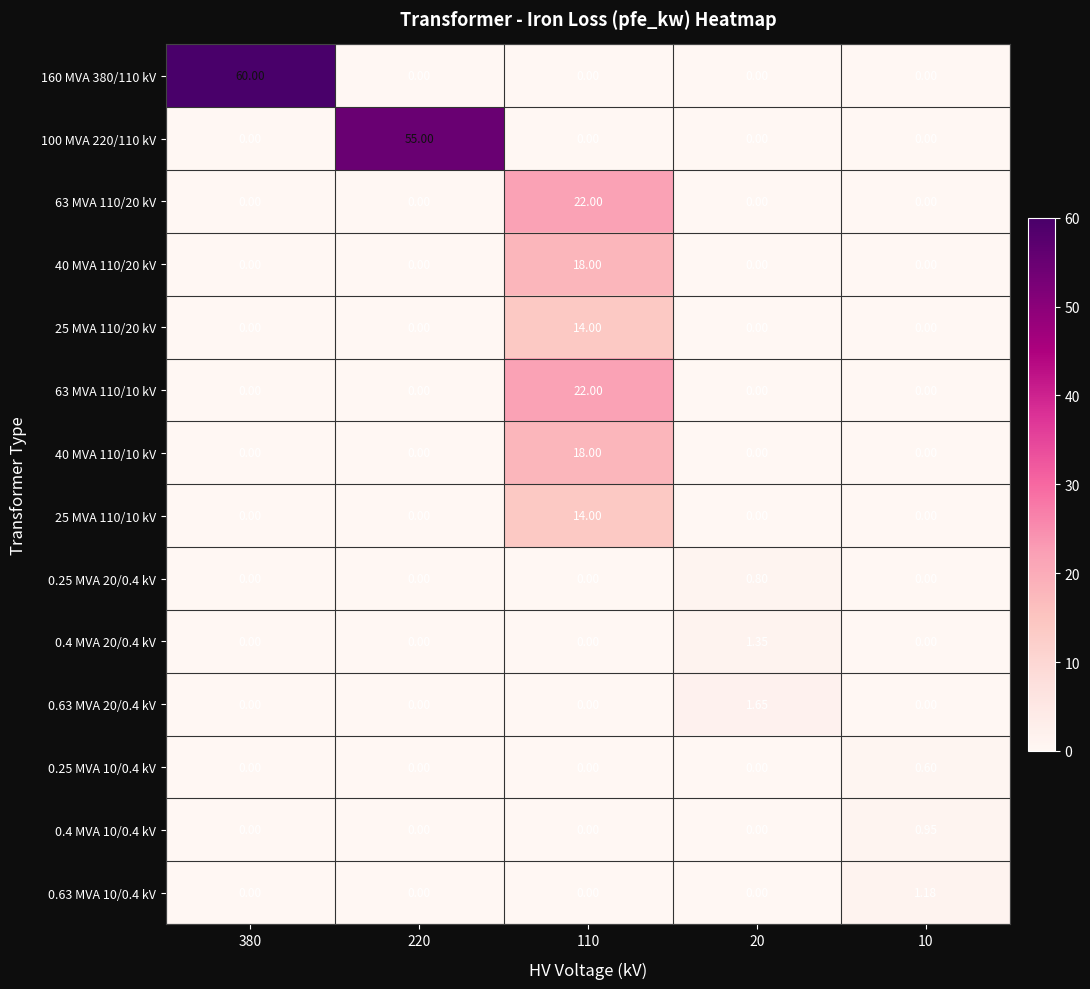

Which series has the largest range (max minus min)?

160 MVA 380/110 kV